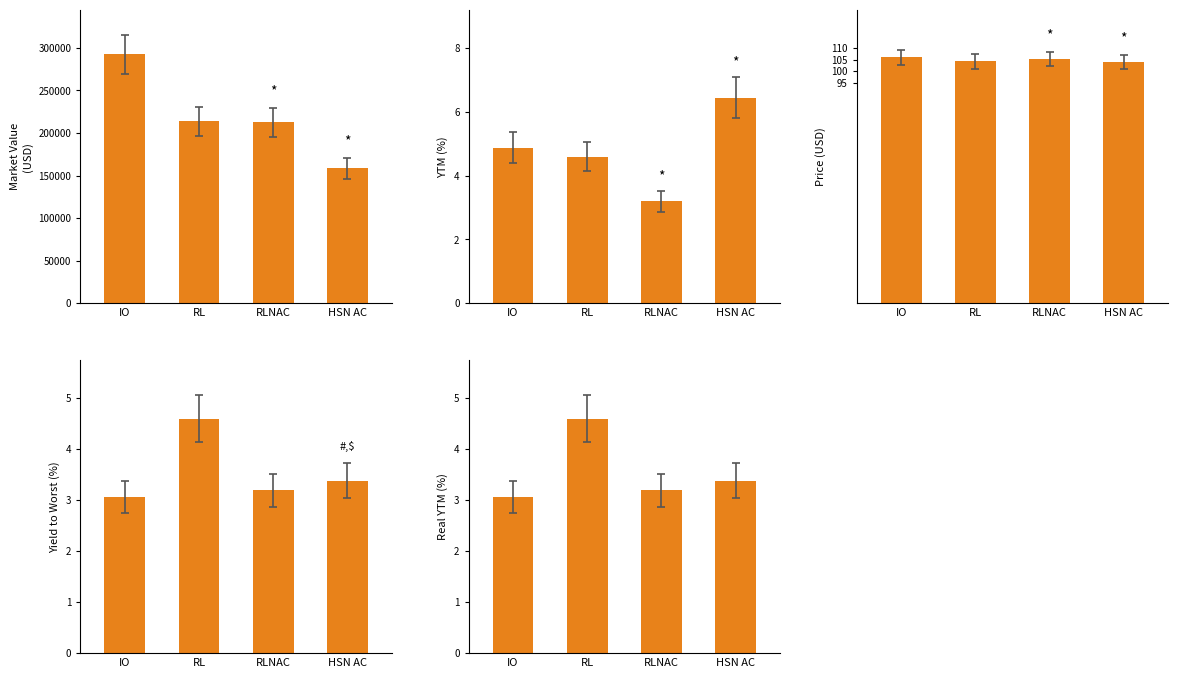

The Market Value
(USD) series shows 158328.7 at HSN AC. True or false?

True